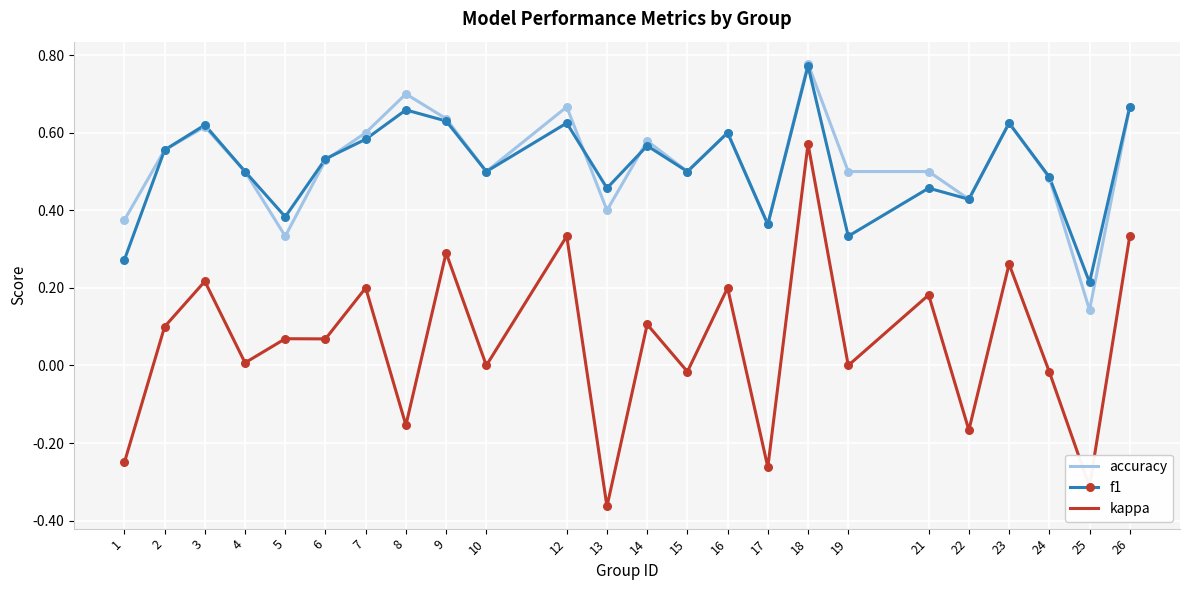

Is the value of f1 at 8 greater than the value of accuracy at 16?

Yes